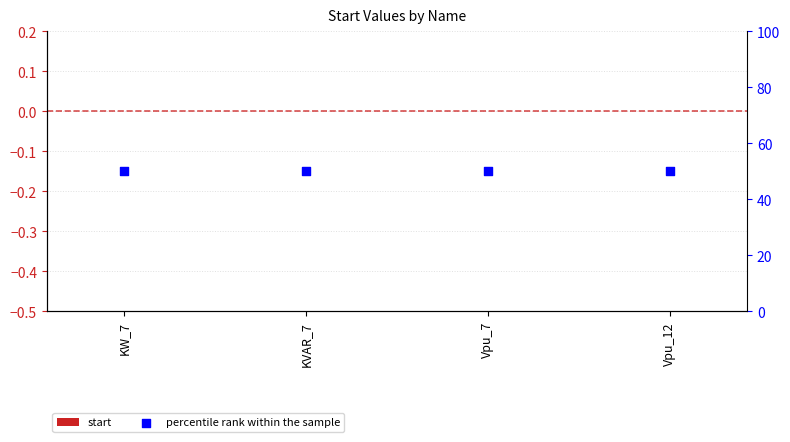

Which series contains the highest Y value?

percentile rank within the sample